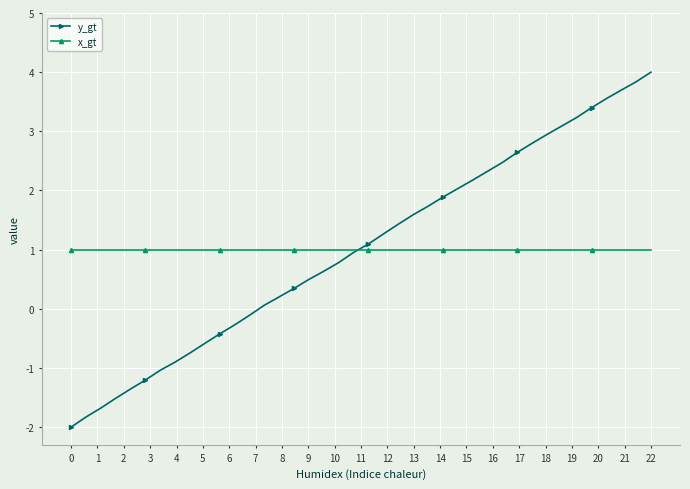

Rank the series by their maximum value, from lowest to highest.

x_gt, y_gt